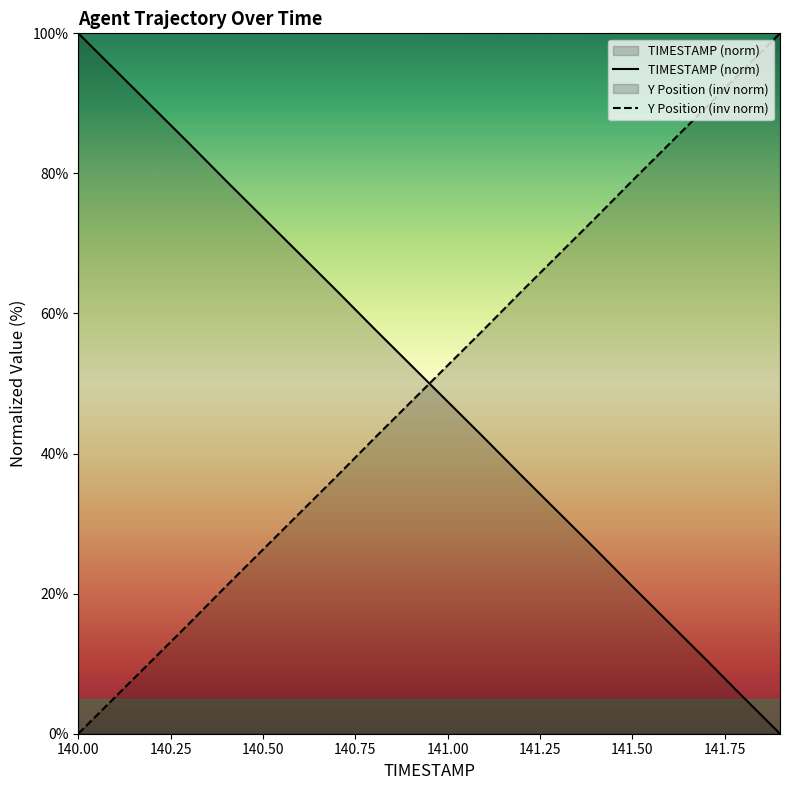

Is the value of Y Position (inv norm) at 141.50 greater than the value of TIMESTAMP (norm) at 141.00?

Yes